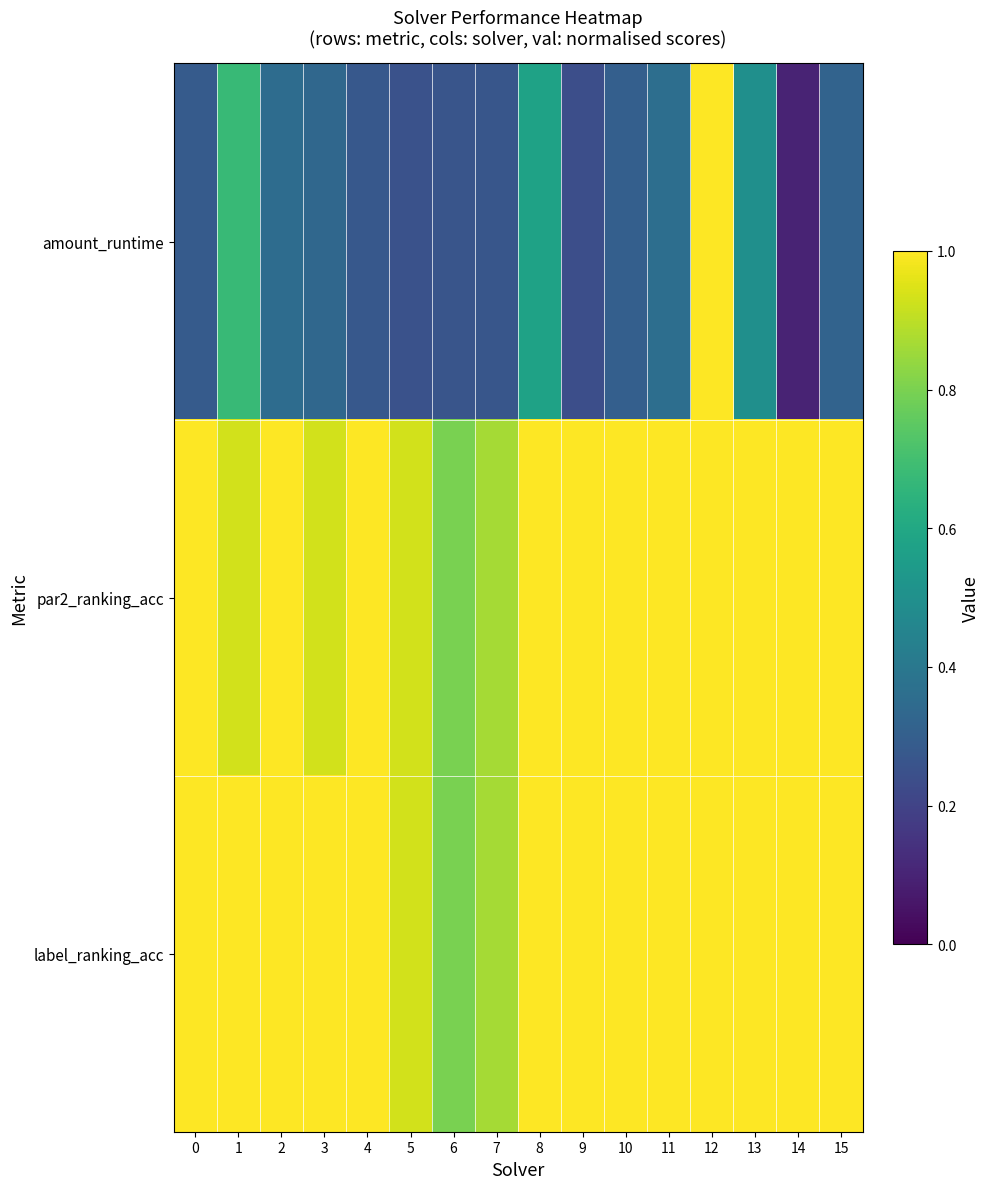

Reading left to right, what are all the values shown in this chart?

amount_runtime: 0=0.3	1=0.7	2=0.4	3=0.3	4=0.3	5=0.3	6=0.3	7=0.3	8=0.6	9=0.2	10=0.3	11=0.4	12=1.0	13=0.5	14=0.1	15=0.3
par2_ranking_acc: 0=1.0	1=0.9	2=1.0	3=0.9	4=1.0	5=0.9	6=0.8	7=0.9	8=1.0	9=1.0	10=1.0	11=1.0	12=1.0	13=1.0	14=1.0	15=1.0
label_ranking_acc: 0=1.0	1=1.0	2=1.0	3=1.0	4=1.0	5=0.9	6=0.8	7=0.9	8=1.0	9=1.0	10=1.0	11=1.0	12=1.0	13=1.0	14=1.0	15=1.0